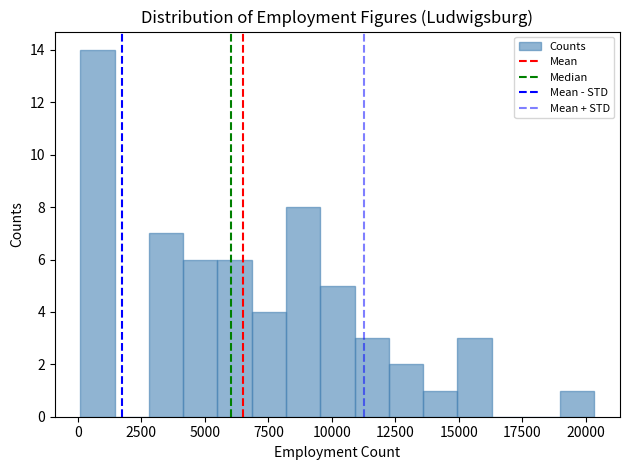

Around what value on the x-axis is the tallest bar? Give the approximate position of its centre, as read against the axis.

1000